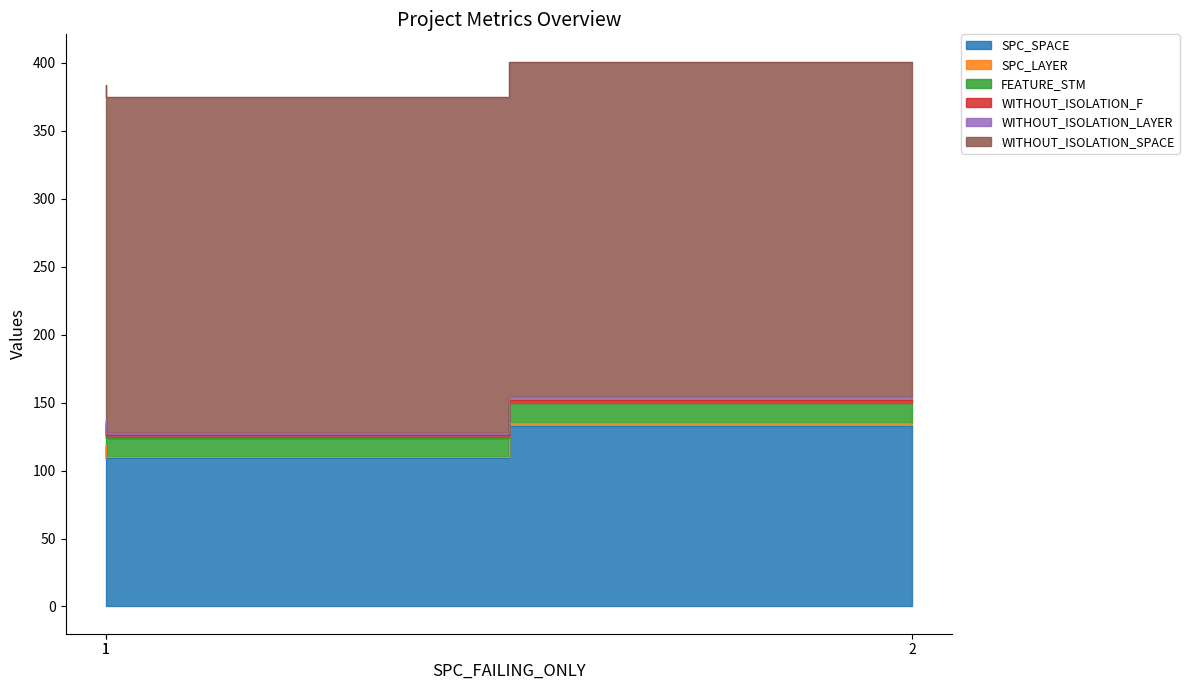

Reading left to right, extract all data points from this chart.

SPC_SPACE: 118	109	133
SPC_LAYER: 1	1	2
FEATURE_STM: 14	14	15
WITHOUT_ISOLATION_F: 2	2	2
WITHOUT_ISOLATION_LAYER: 2	2	2
WITHOUT_ISOLATION_SPACE: 247	247	247